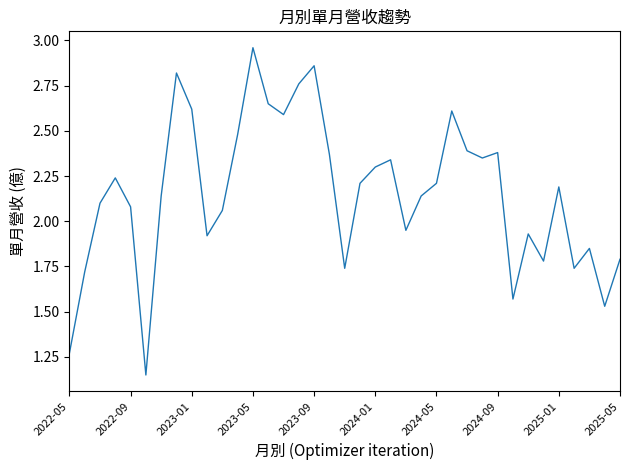

Which category has the highest value across all series?

2023-05